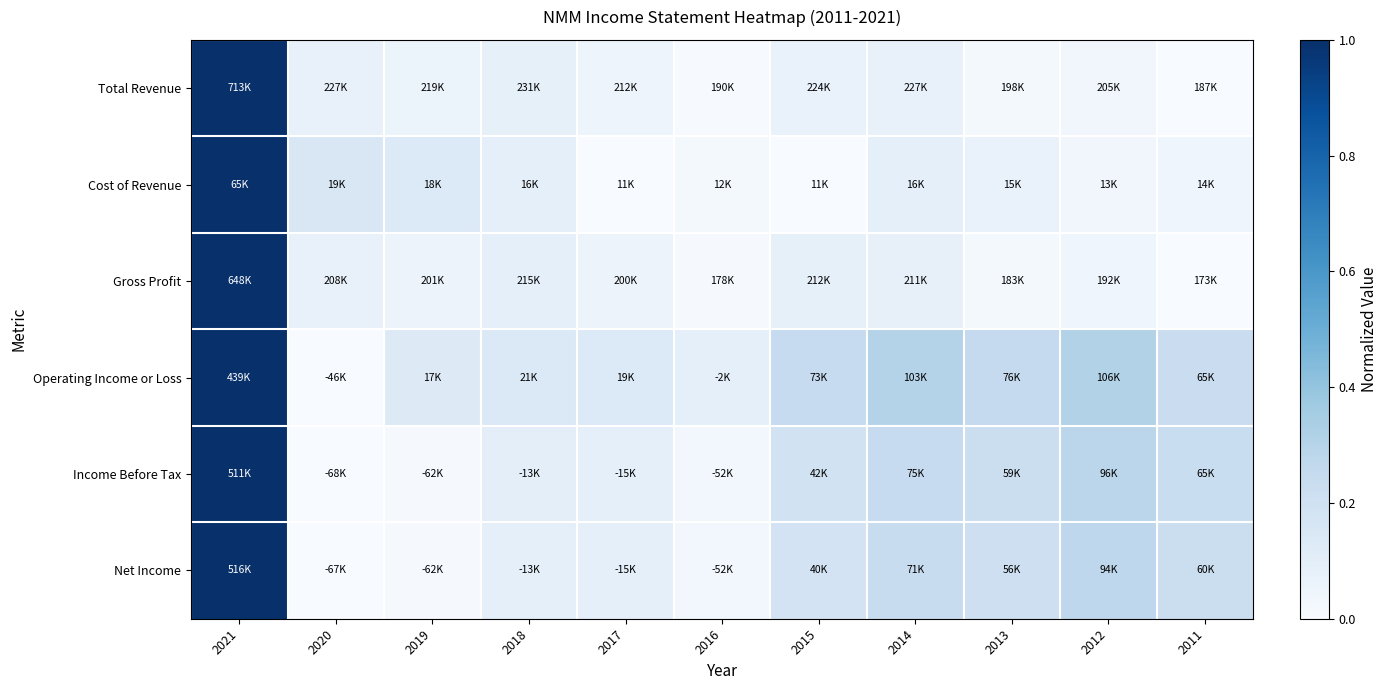

What is the total value across all series at 2020?

0.3